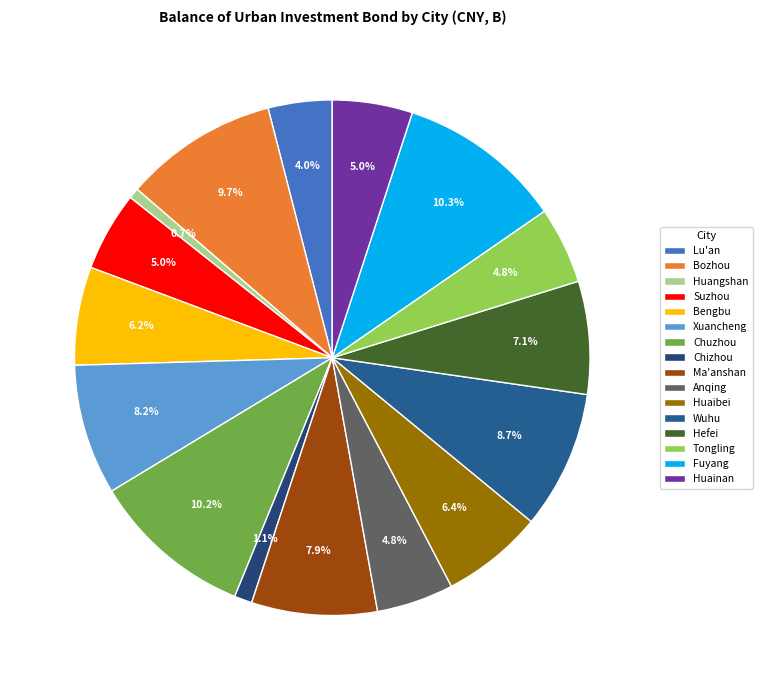

Rank the categories by value from highest to lowest.

Fuyang, Chuzhou, Bozhou, Wuhu, Xuancheng, Ma'anshan, Hefei, Huaibei, Bengbu, Huainan, Suzhou, Anqing, Tongling, Lu'an, Chizhou, Huangshan